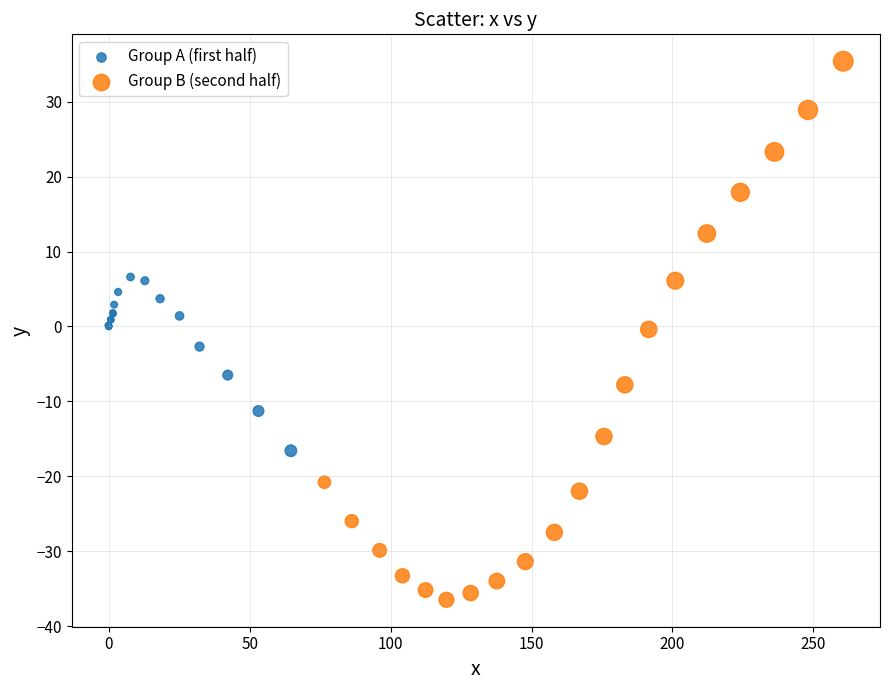

Which series has the largest Y range (max minus min)?

Group B (second half)